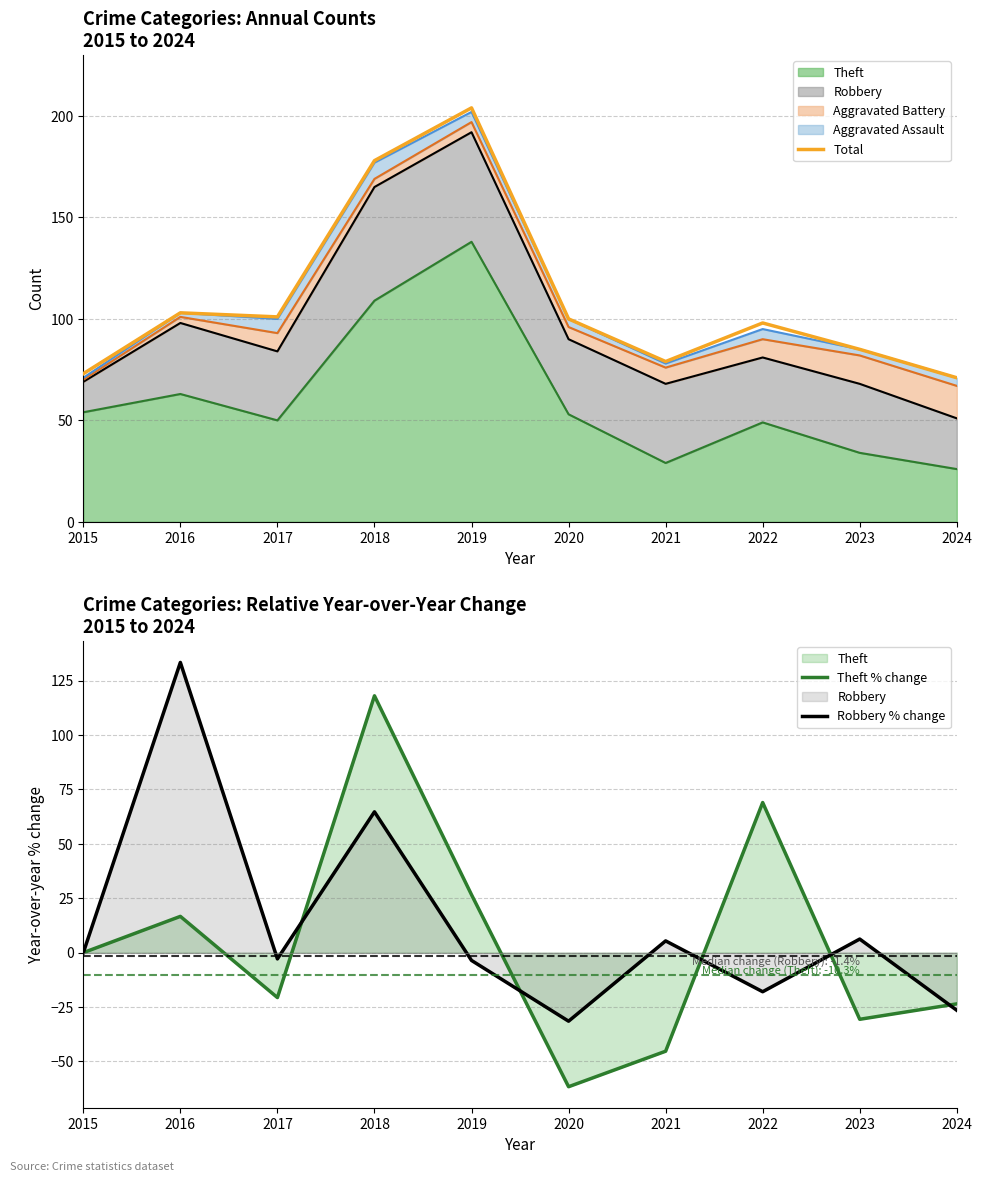

What is the spread (max minus min) of values at 2016?

116.7